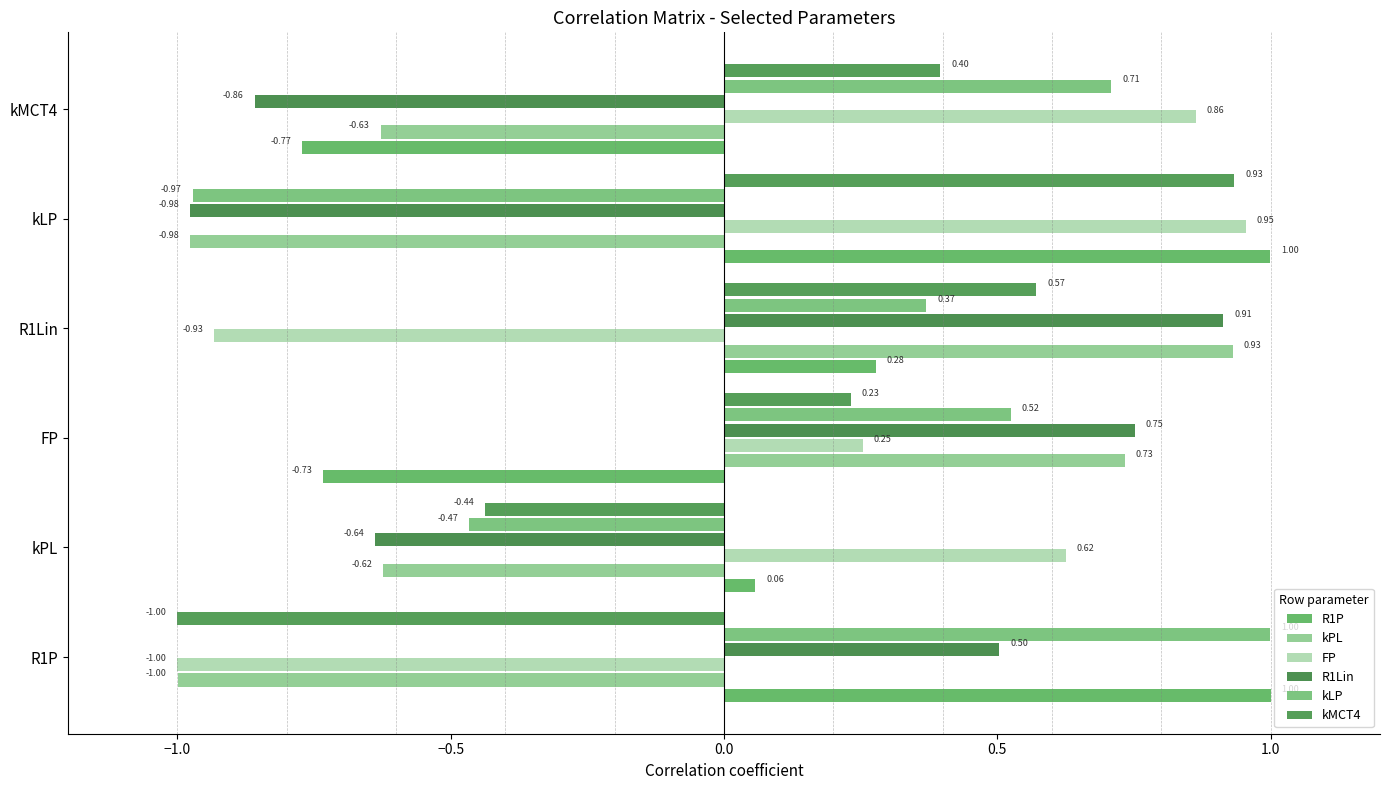

How many positive values does the FP series have?

4